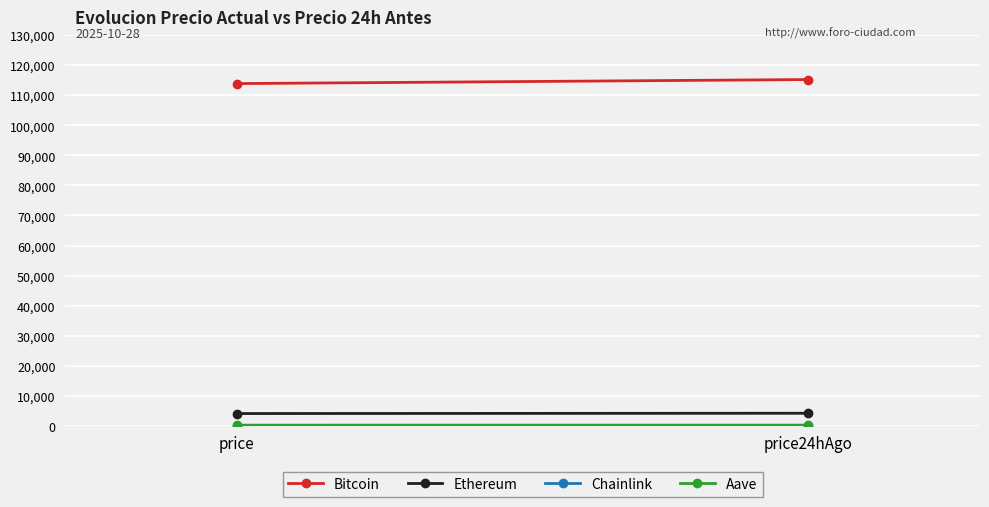

Which series changed the most between price and price24hAgo?

Bitcoin